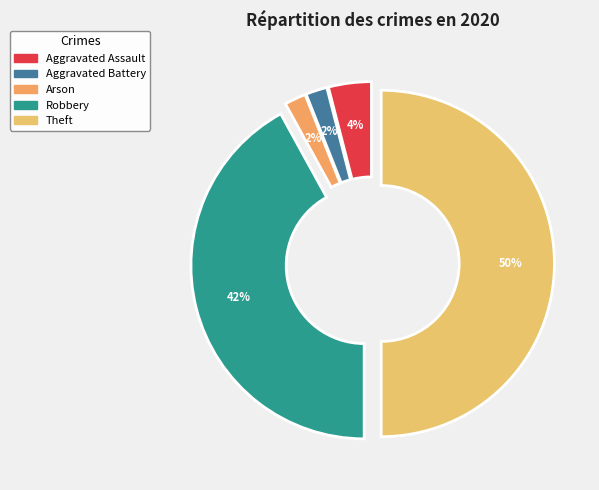

To the nearest percent, what is the difference between the largest and smallest slice percentages?

48%